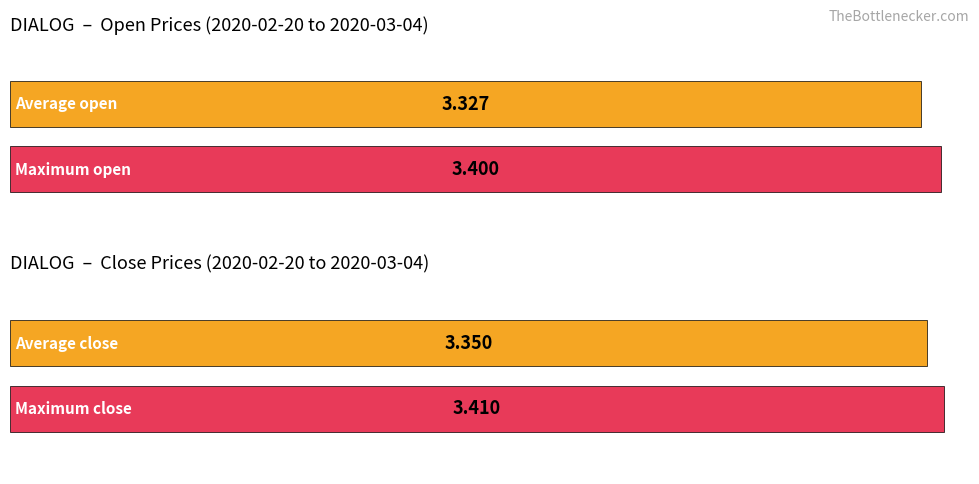

True or false: open has a value of 3.3 at 2020-03-02.

True